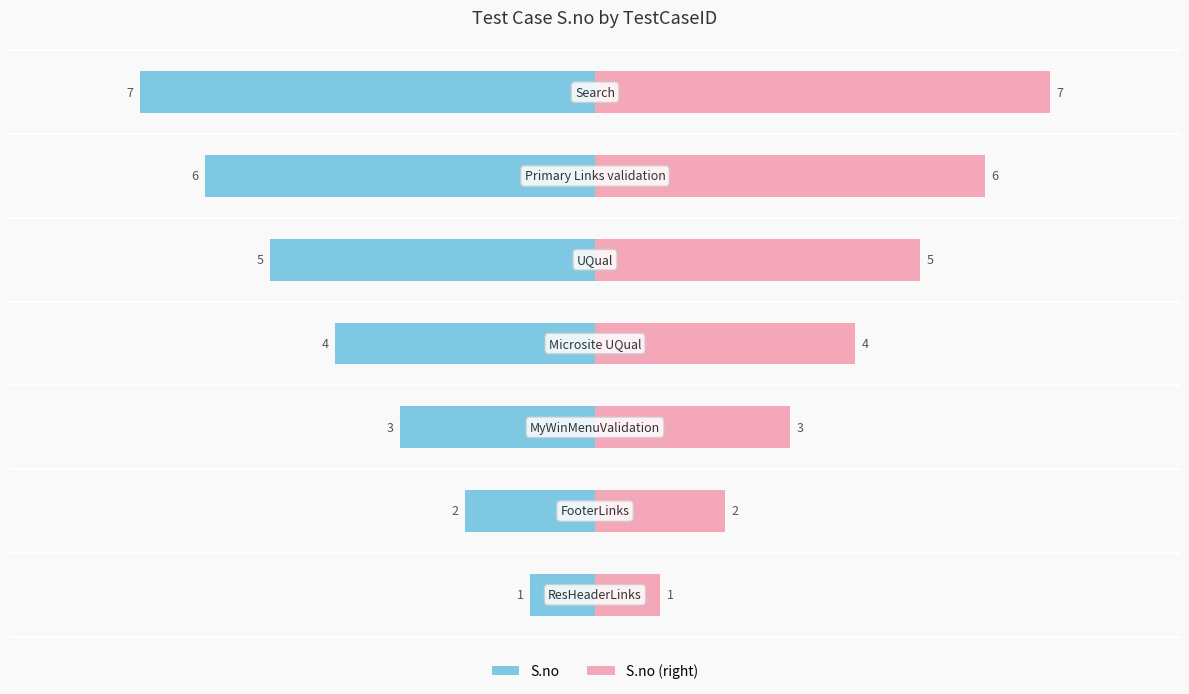

How many distinct data groups are displayed?

2